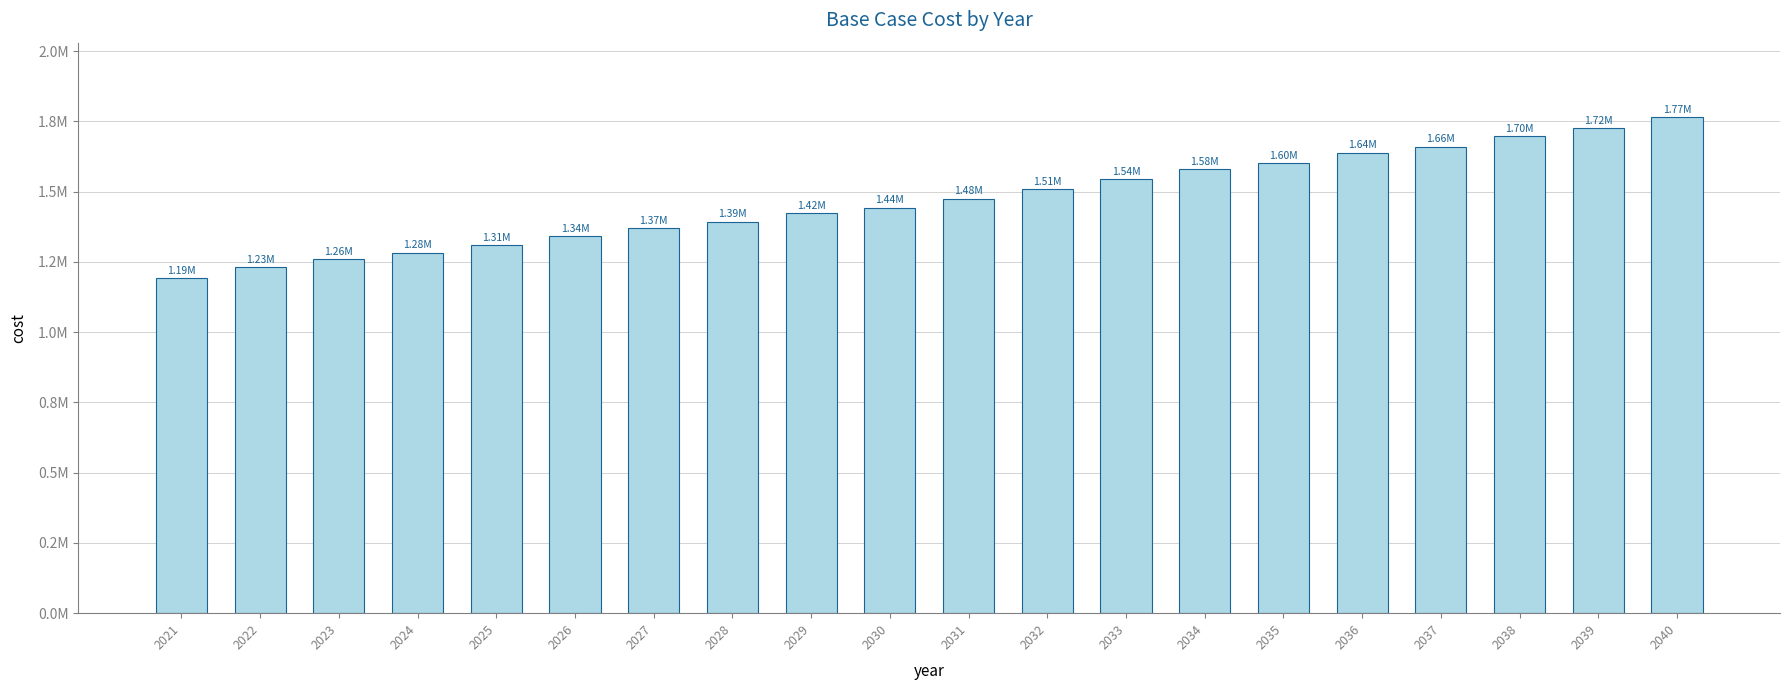

What is the maximum value shown in the chart?

1765501.7